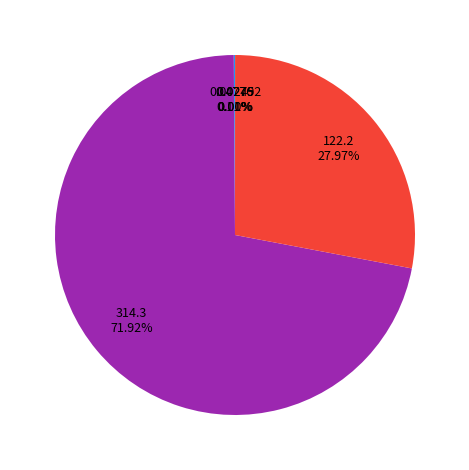

Is there a majority slice in this chart?

Yes